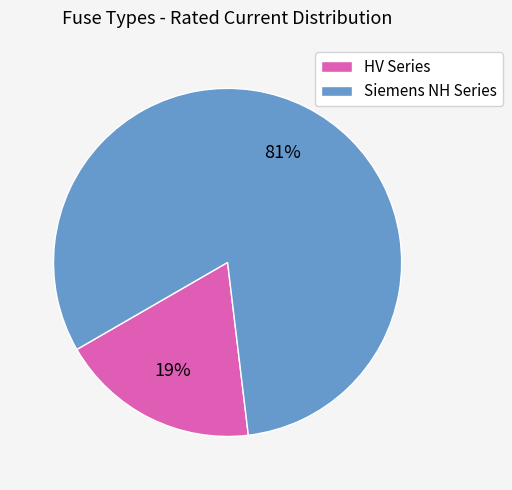

Do HV Series and Siemens NH Series together represent more than half of the pie?

Yes